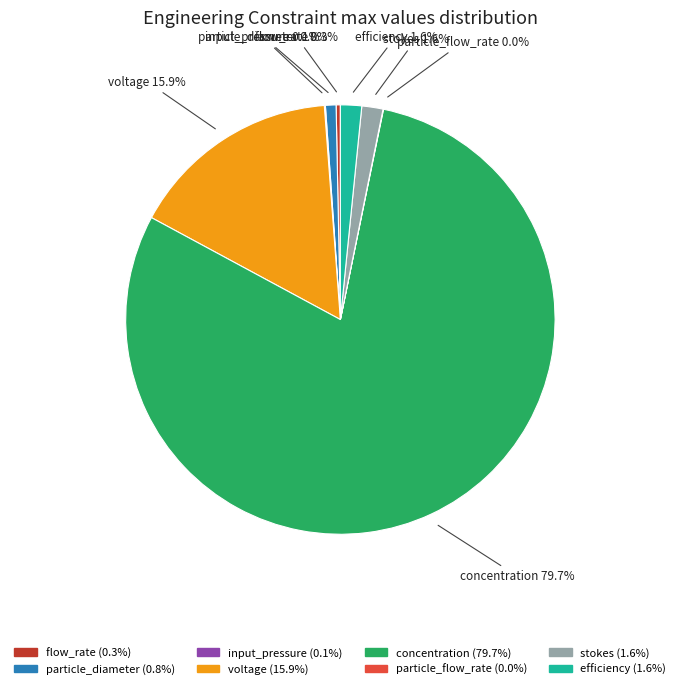

Combined, do voltage and flow_rate account for over 50%?

No